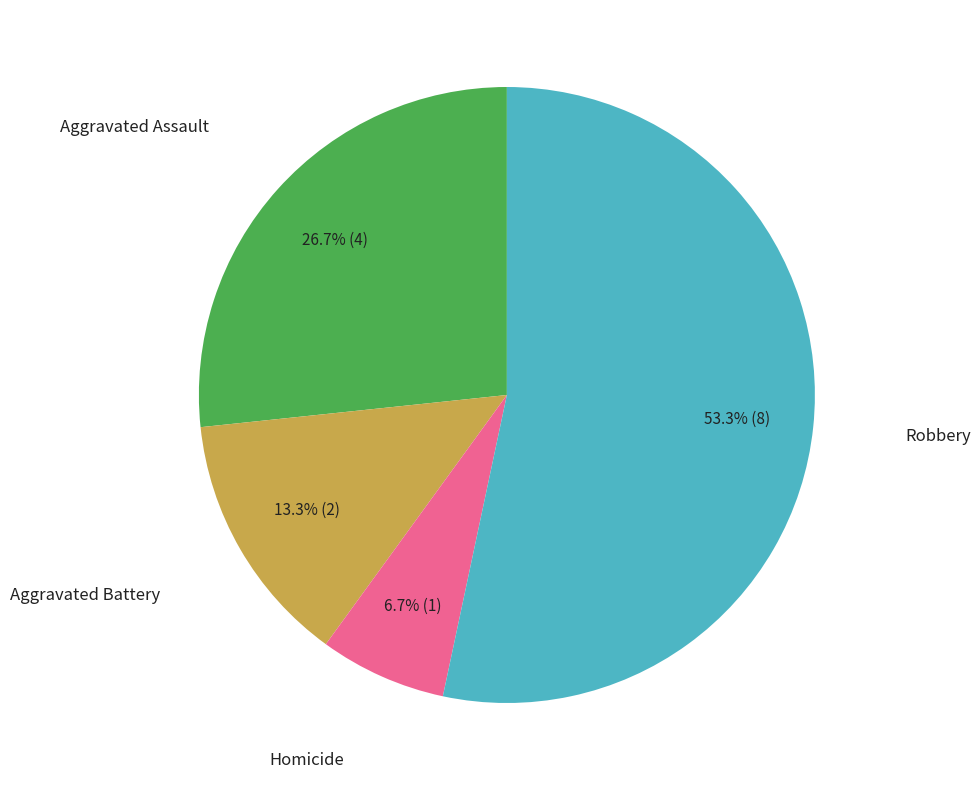

To the nearest percent, what is the average slice percentage?

25%